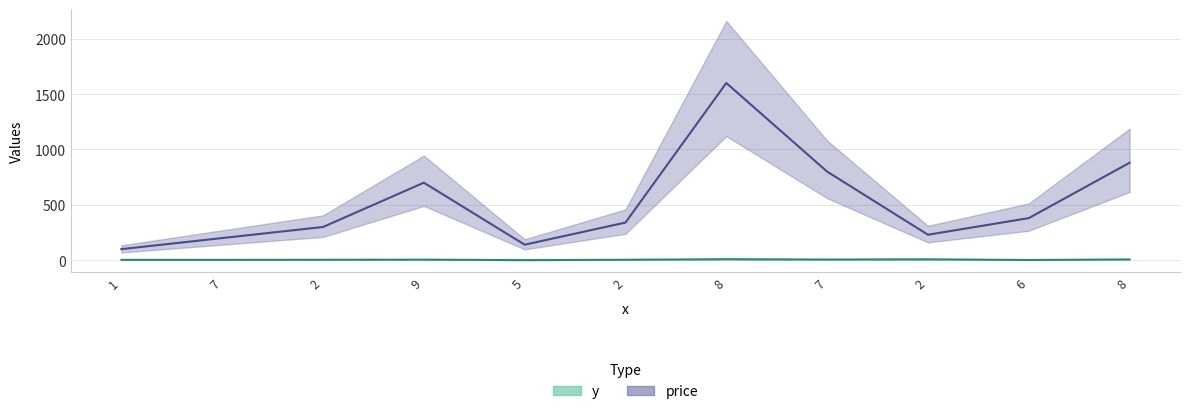

Count the y values in the range 3 to 7.

7